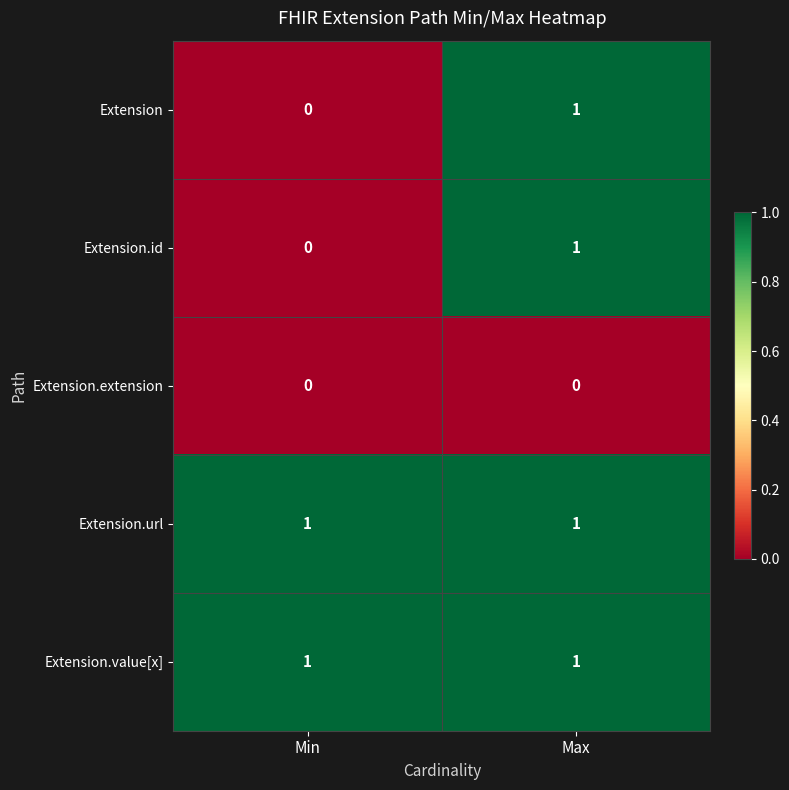

What is the difference between the highest and lowest values at Min?

1